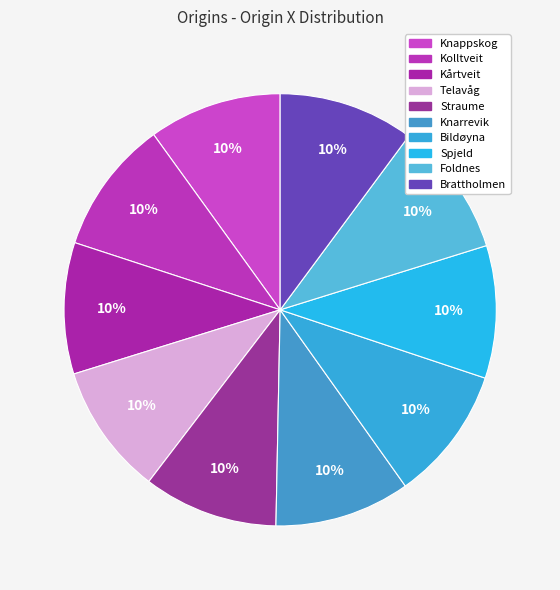

Is there any slice that represents more than half of the pie?

No